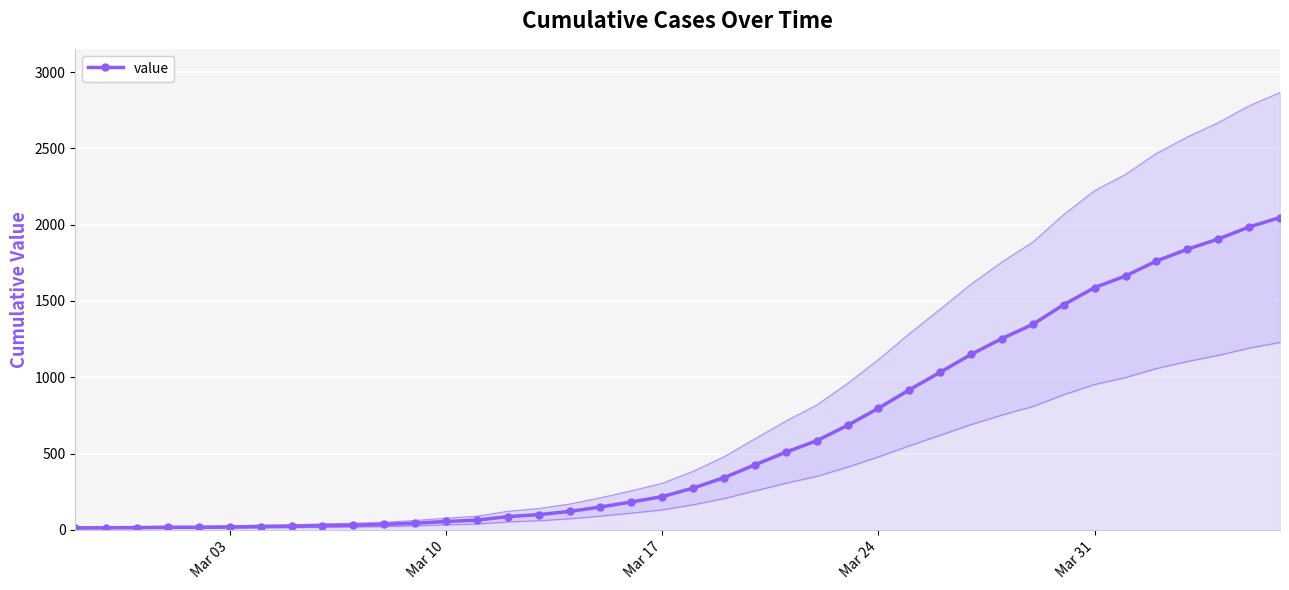

What is the difference between the maximum and minimum values?

2034